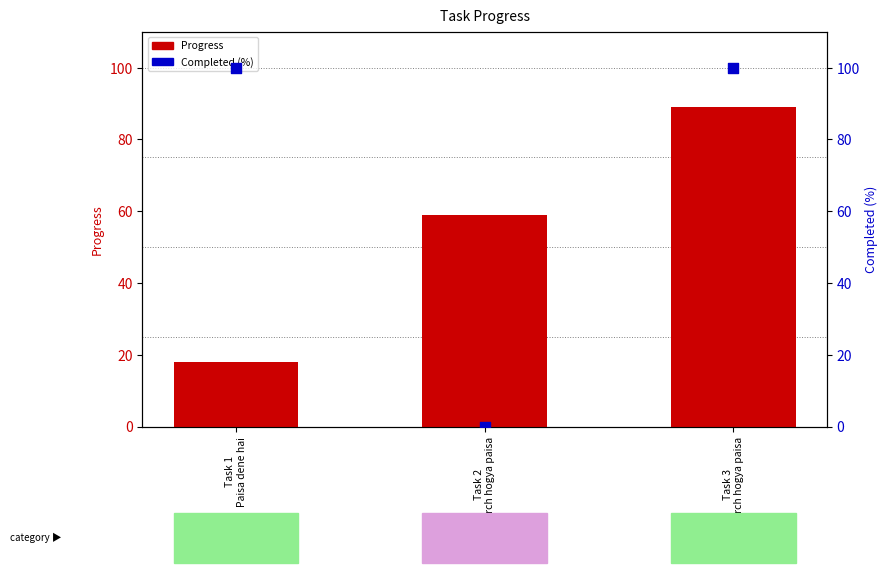

At how many categories does at least one series exceed 95?

2